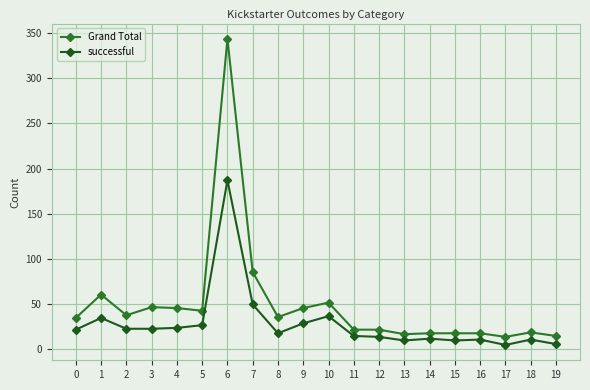

At how many categories does at least one series exceed 61?

2